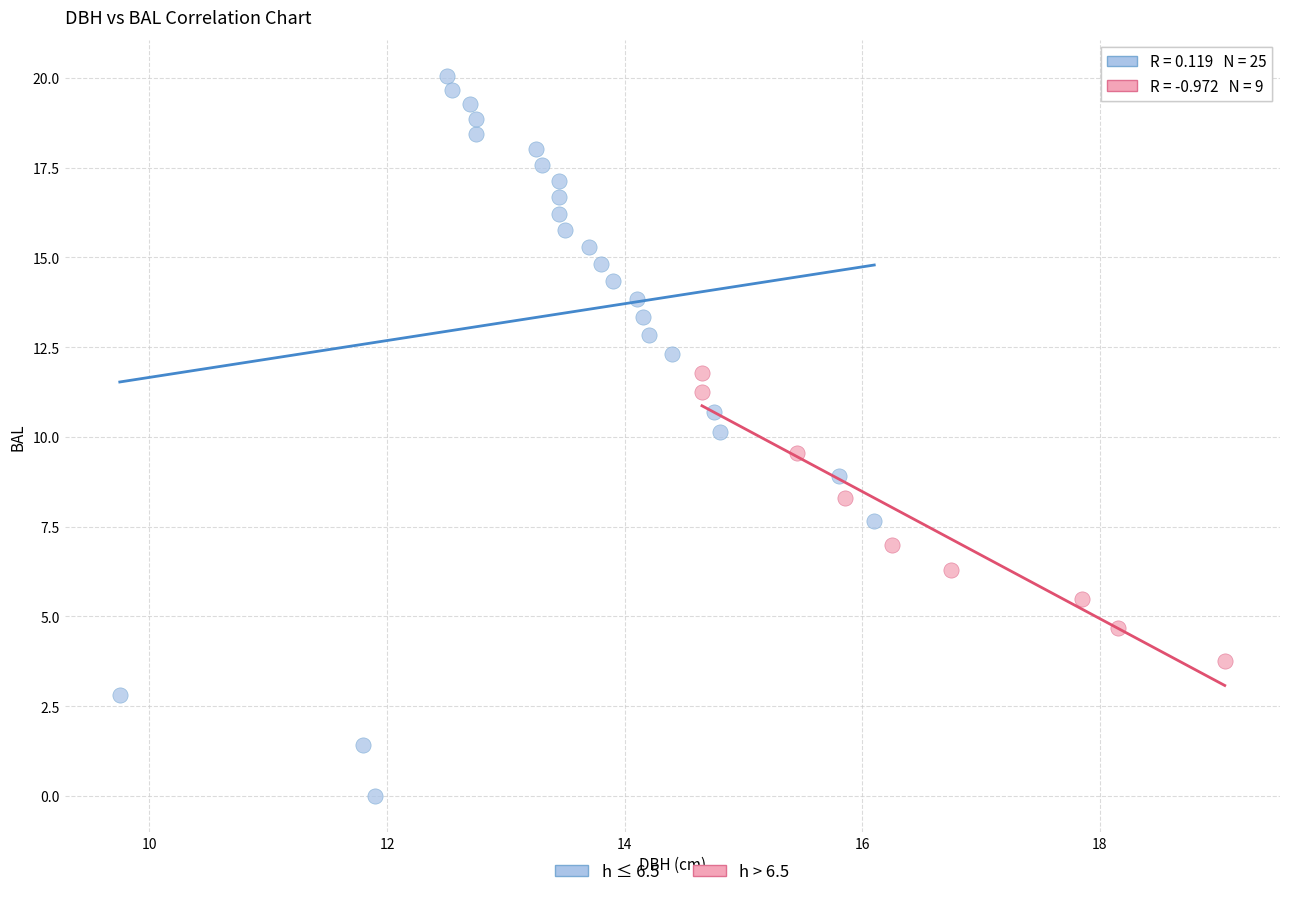

Which series reaches the maximum Y coordinate?

h ≤ 6.5